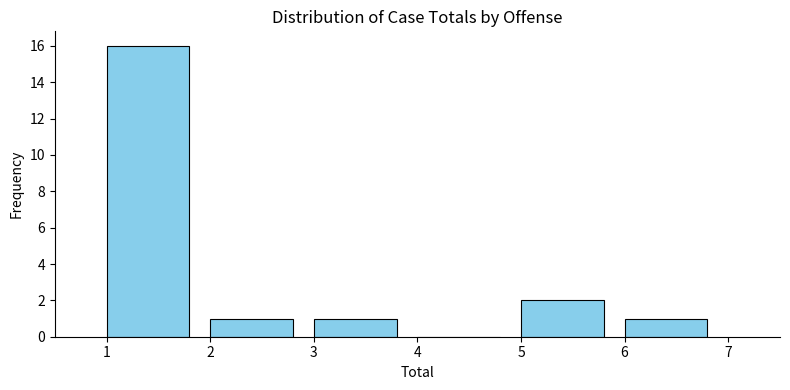

What is the height of the bar covering 1 to 2 on the x-axis? The values are not printed on the chart, so give them approximately, as read against the axis.

16